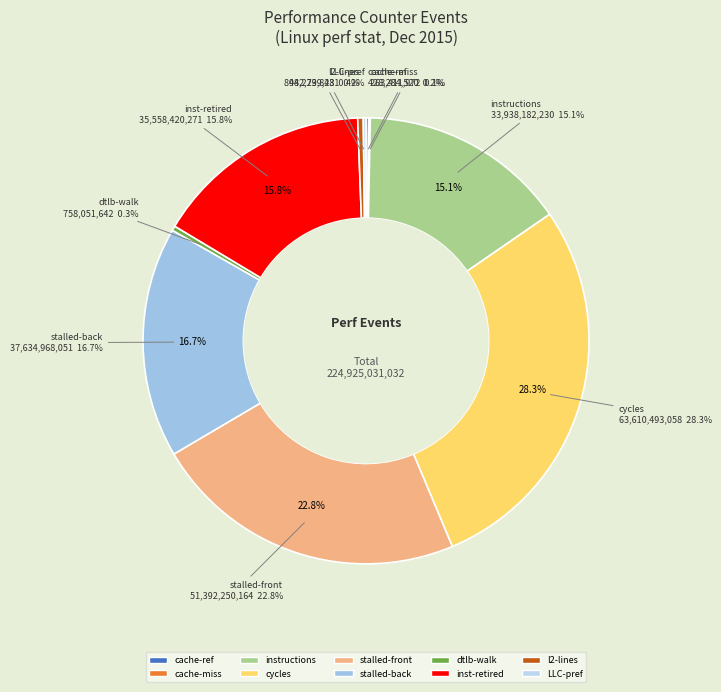

Which slice is the largest?

cycles